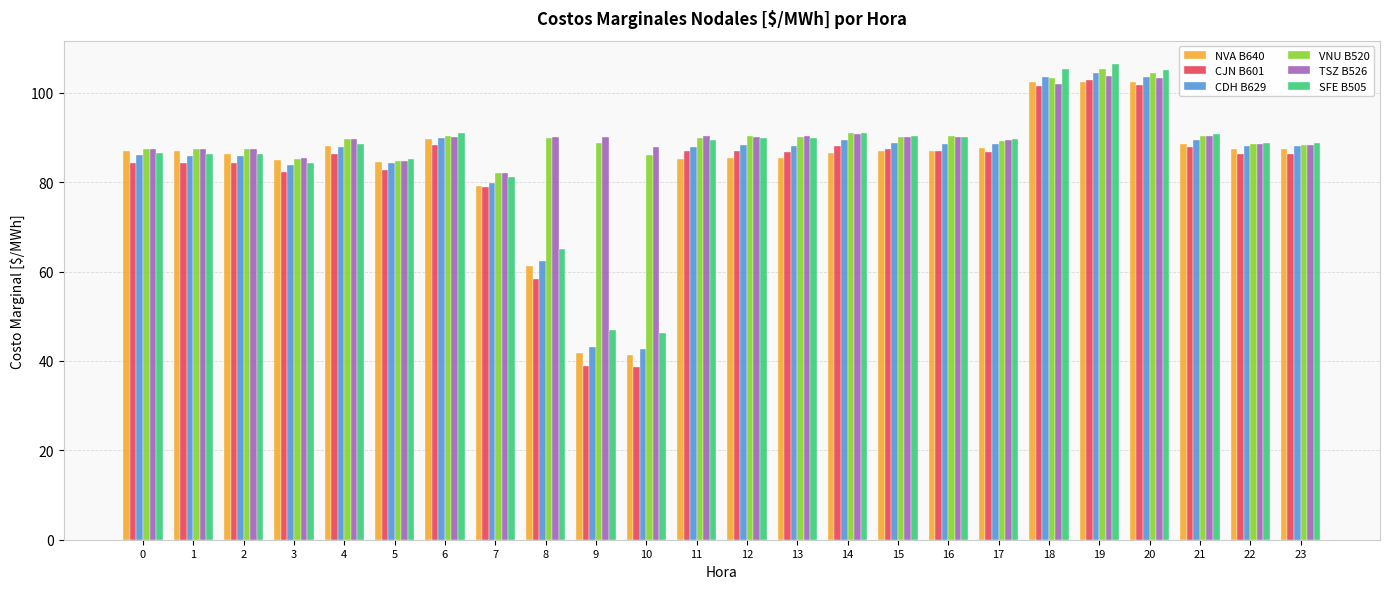

How many distinct data groups are displayed?

6